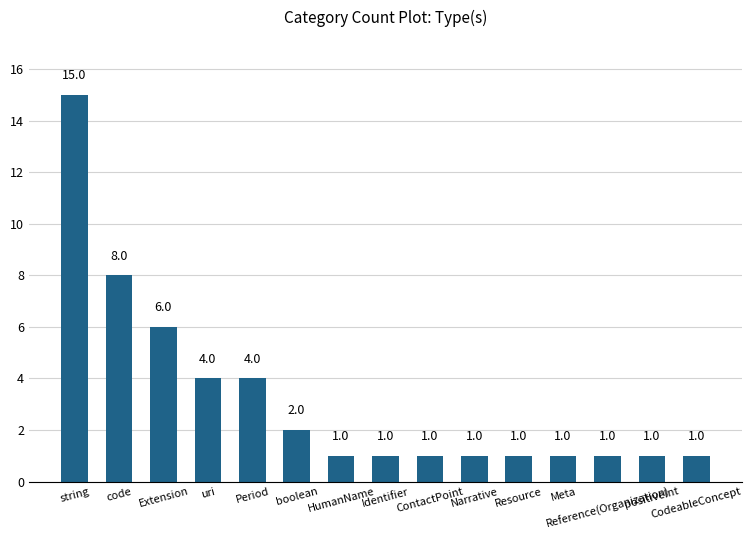

What is the sum of all values?

48